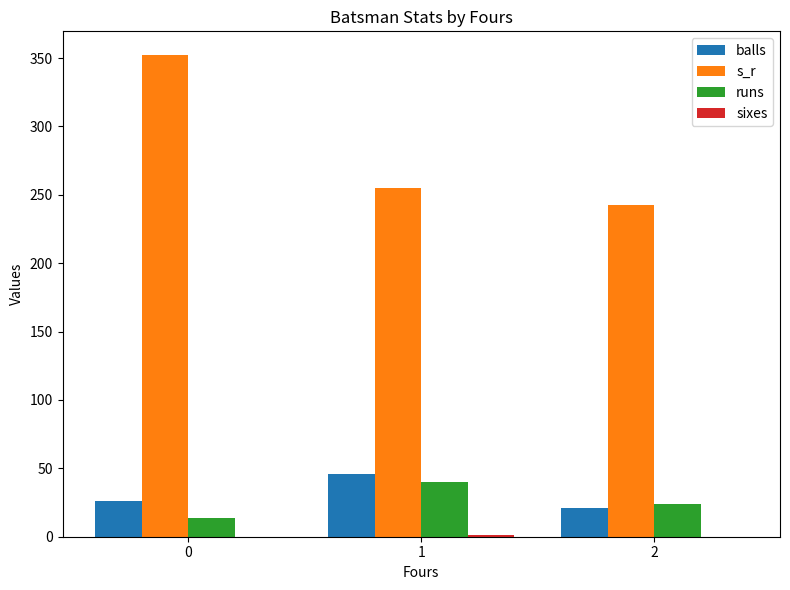

What is the total value across all series at 0?

391.9